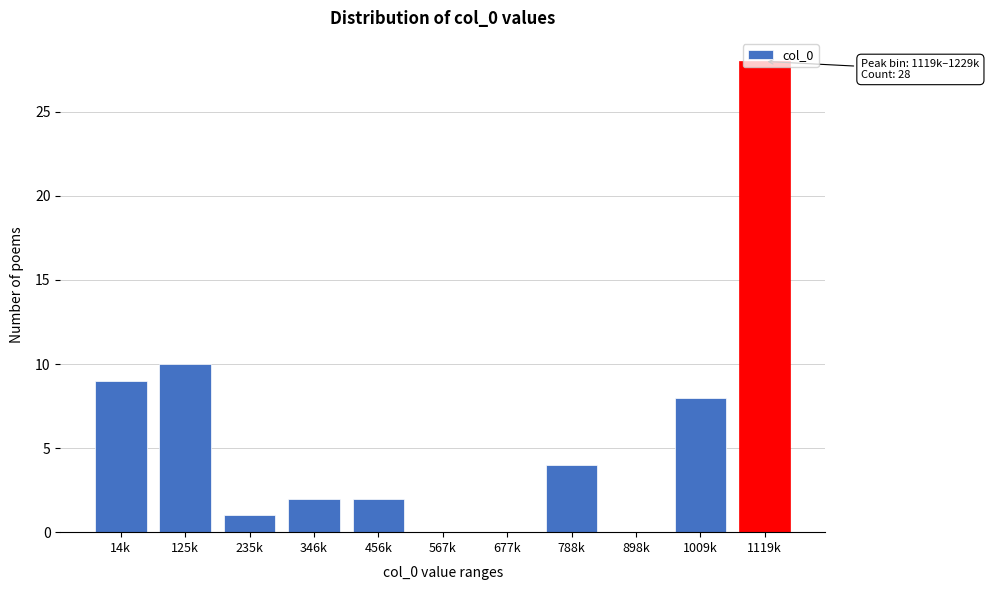

What is the sum of the values at 346k and 14k?

11